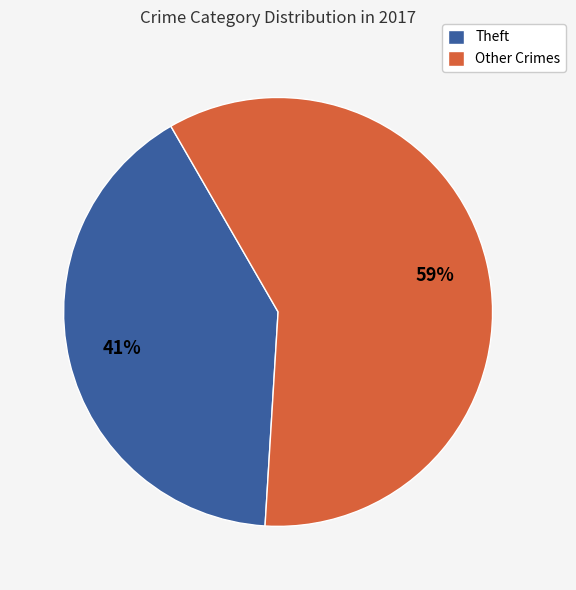

To the nearest percent, what is the average slice percentage?

50%